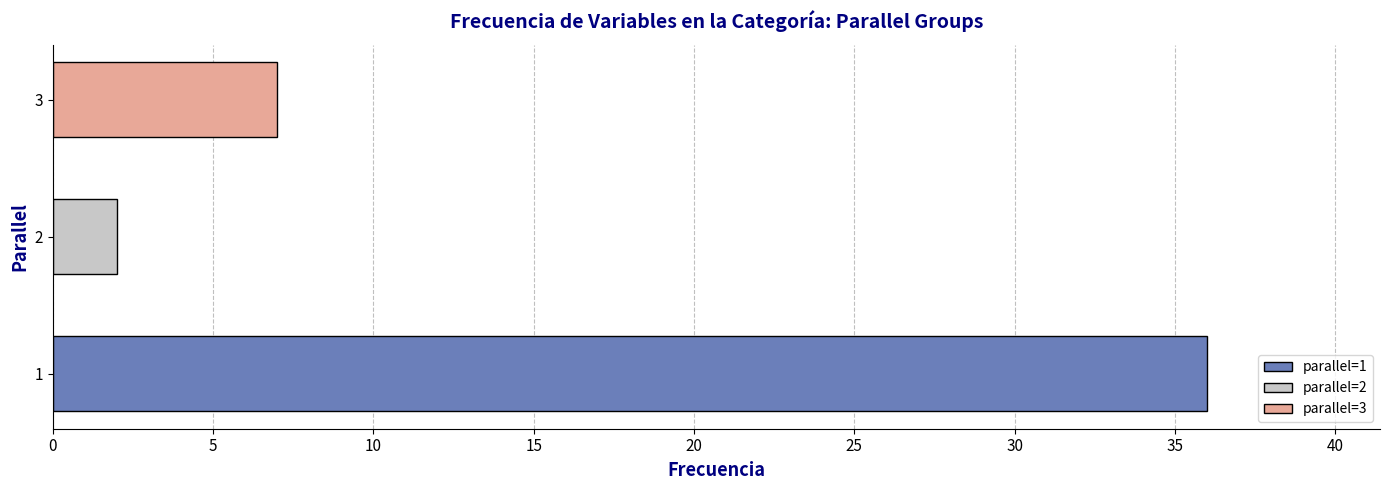

List the labels in order of value, smallest first.

2, 3, 1